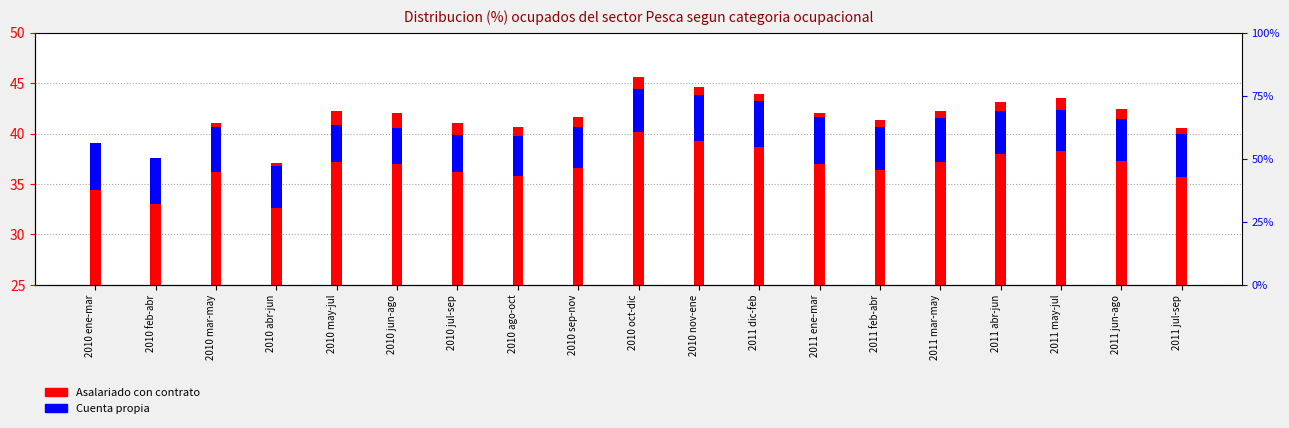

How many values in the Cuenta propia series exceed 4?

15